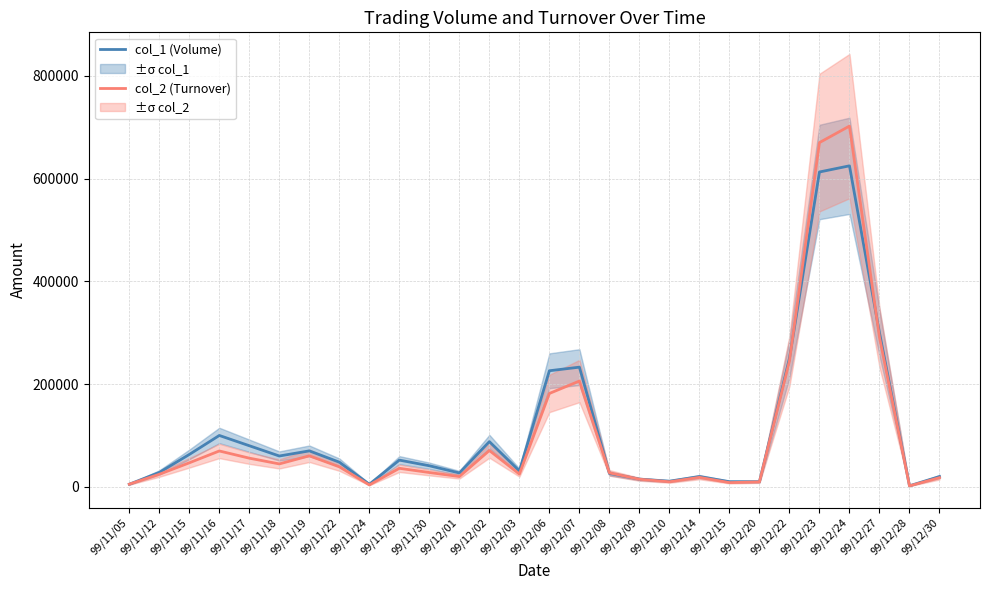

How many times do col_1 (Volume) and col_2 (Turnover) cross each other?

5